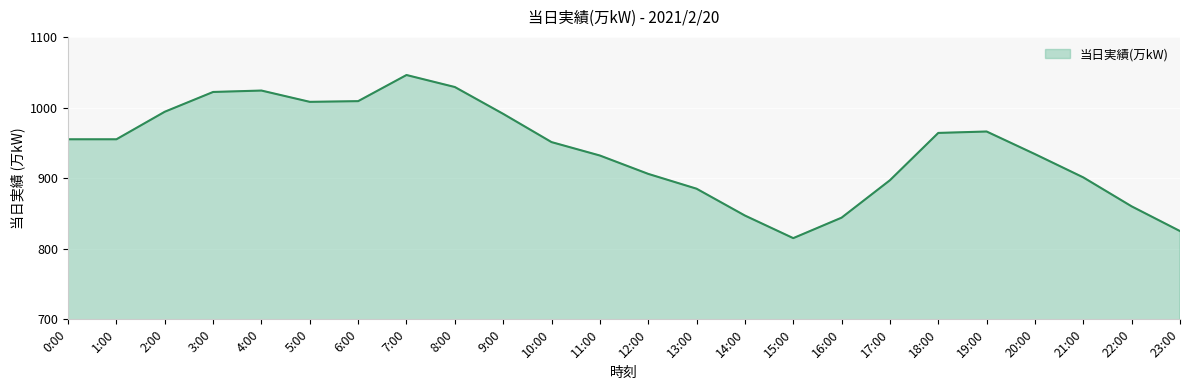

Approximately how many times larger is the value at 8:00 compared to 19:00?

1.1